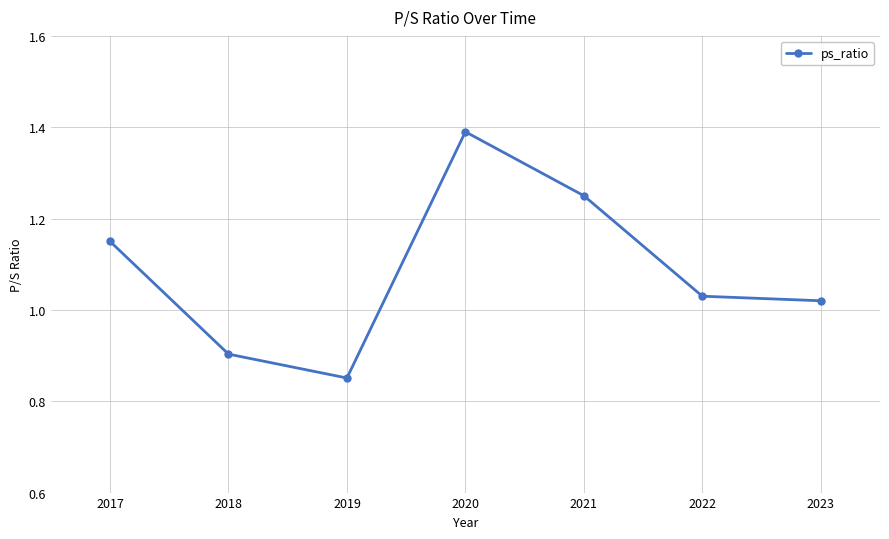

How many values are below 1?

2